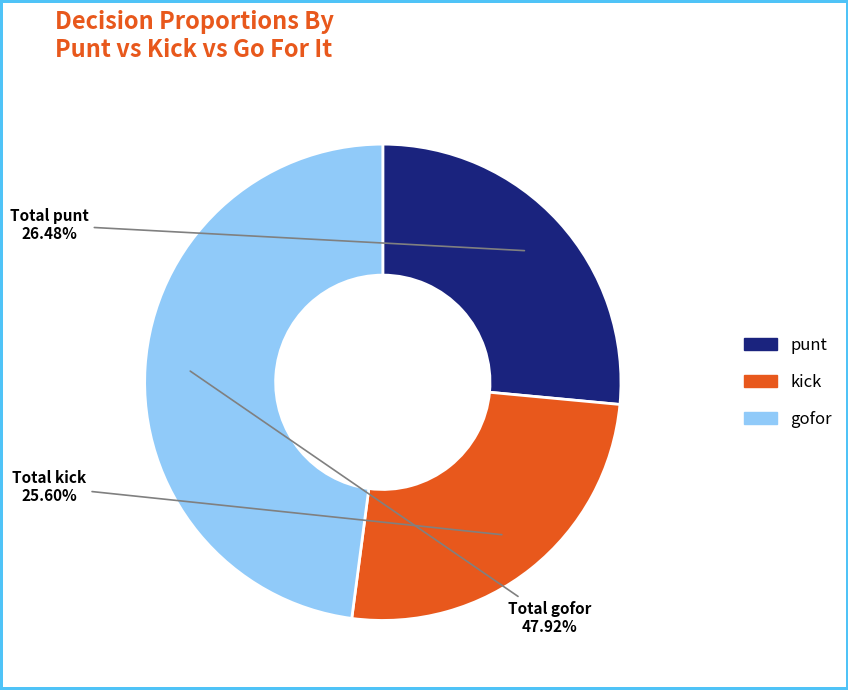

Approximately how many times larger is the value at gofor compared to punt?

1.8